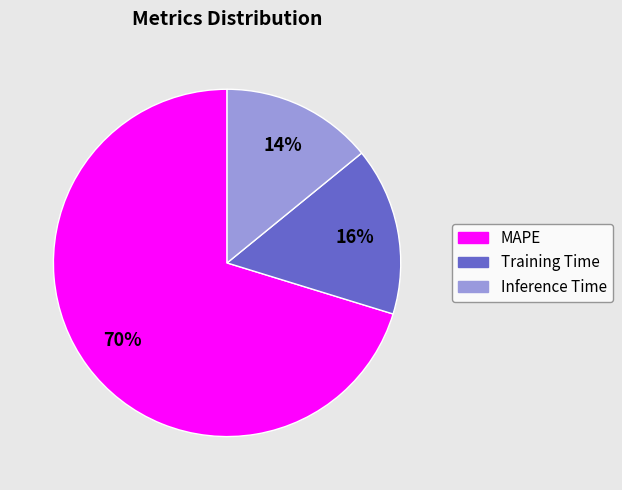

Approximately how many times larger is the value at Training Time compared to Inference Time?

1.1